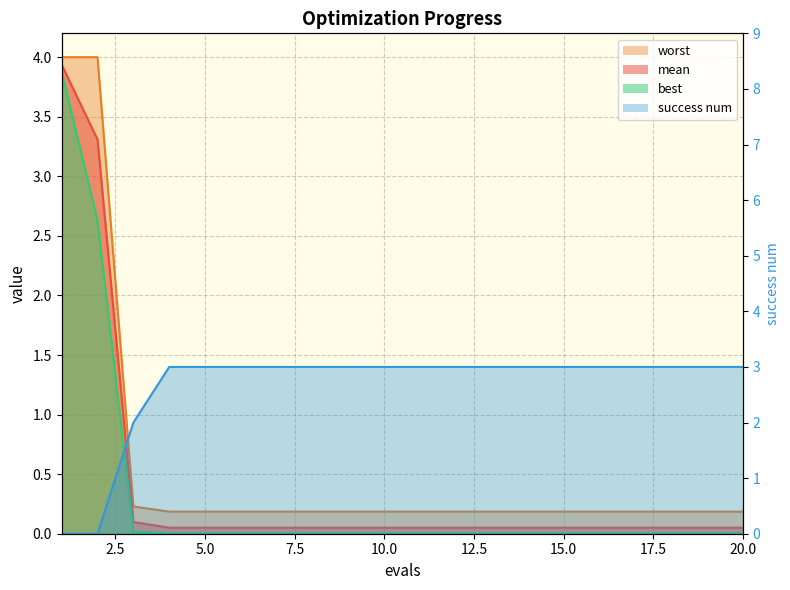

At which category does the chart reach its minimum across all series?

1